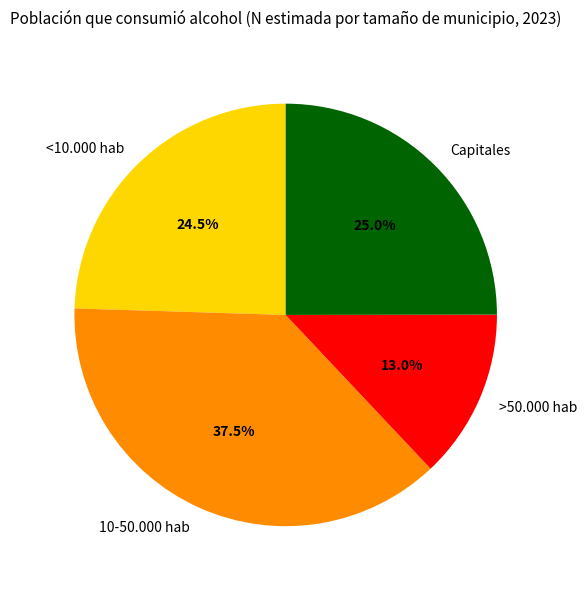

Combined, what portion of the pie is Capitales and >50.000 hab?

38.0%